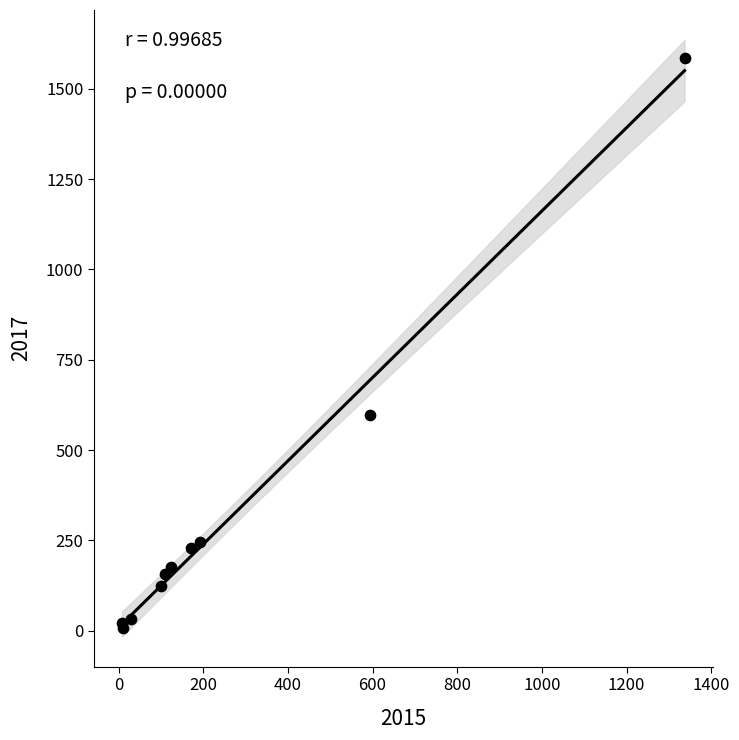

What Y value in the scatter plot is closest to 795?

596